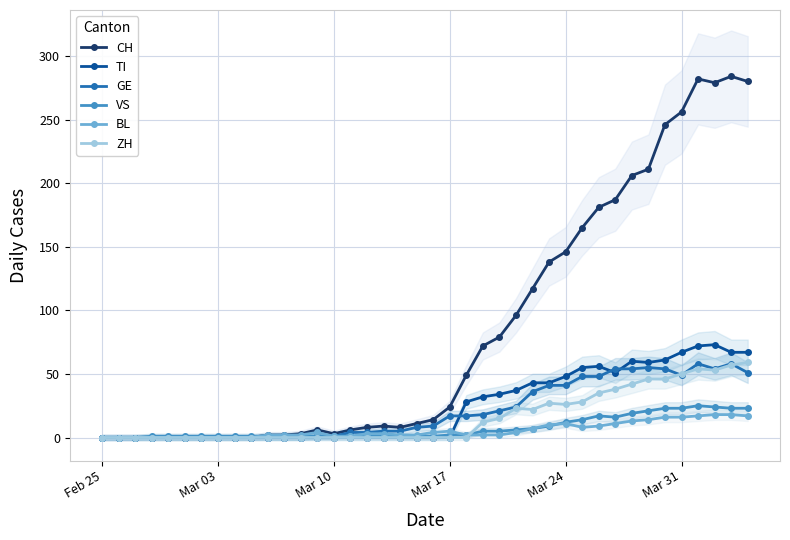

True or false: BL has more than 0 points higher than both neighbors.

True